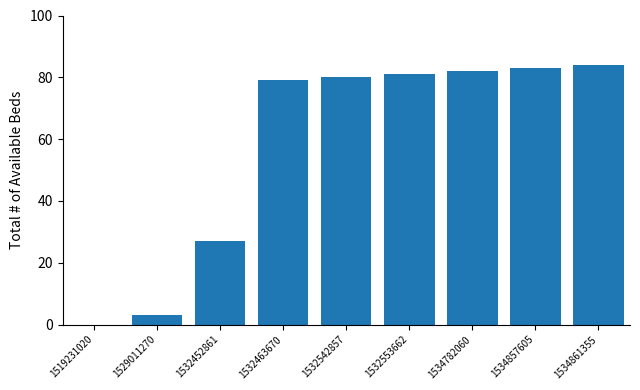

How many series are shown in this chart?

1